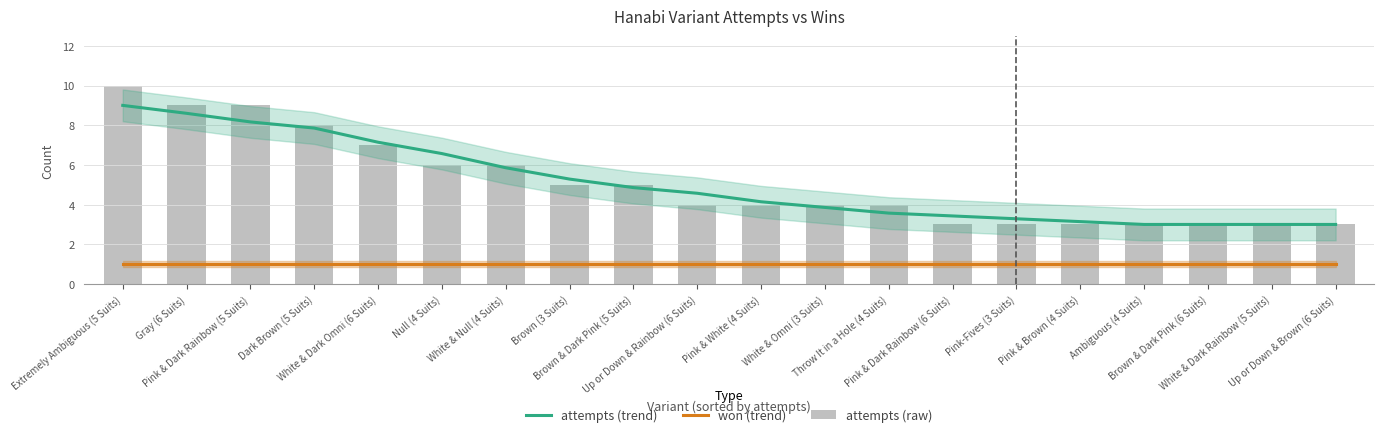

Reading left to right, what are all the values shown in this chart?

attempts (trend): 9.0	8.6	8.2	7.9	7.1	6.6	5.9	5.3	4.9	4.6	4.1	3.9	3.6	3.4	3.3	3.1	3.0	3.0	3.0	3.0
won (trend): 1.0	1.0	1.0	1.0	1.0	1.0	1.0	1.0	1.0	1.0	1.0	1.0	1.0	1.0	1.0	1.0	1.0	1.0	1.0	1.0
attempts (raw): 10.0	9.0	9.0	8.0	7.0	6.0	6.0	5.0	5.0	4.0	4.0	4.0	4.0	3.0	3.0	3.0	3.0	3.0	3.0	3.0